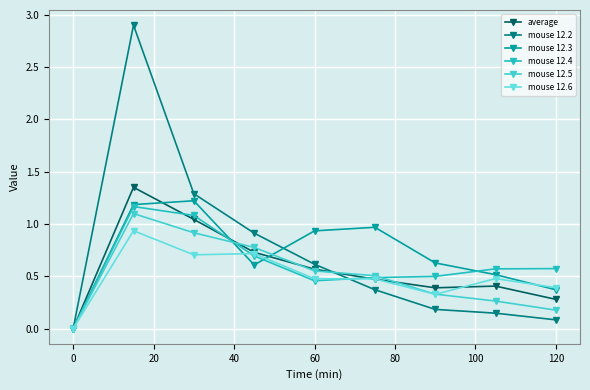

Does the chart display data point markers on the line(s)?

Yes